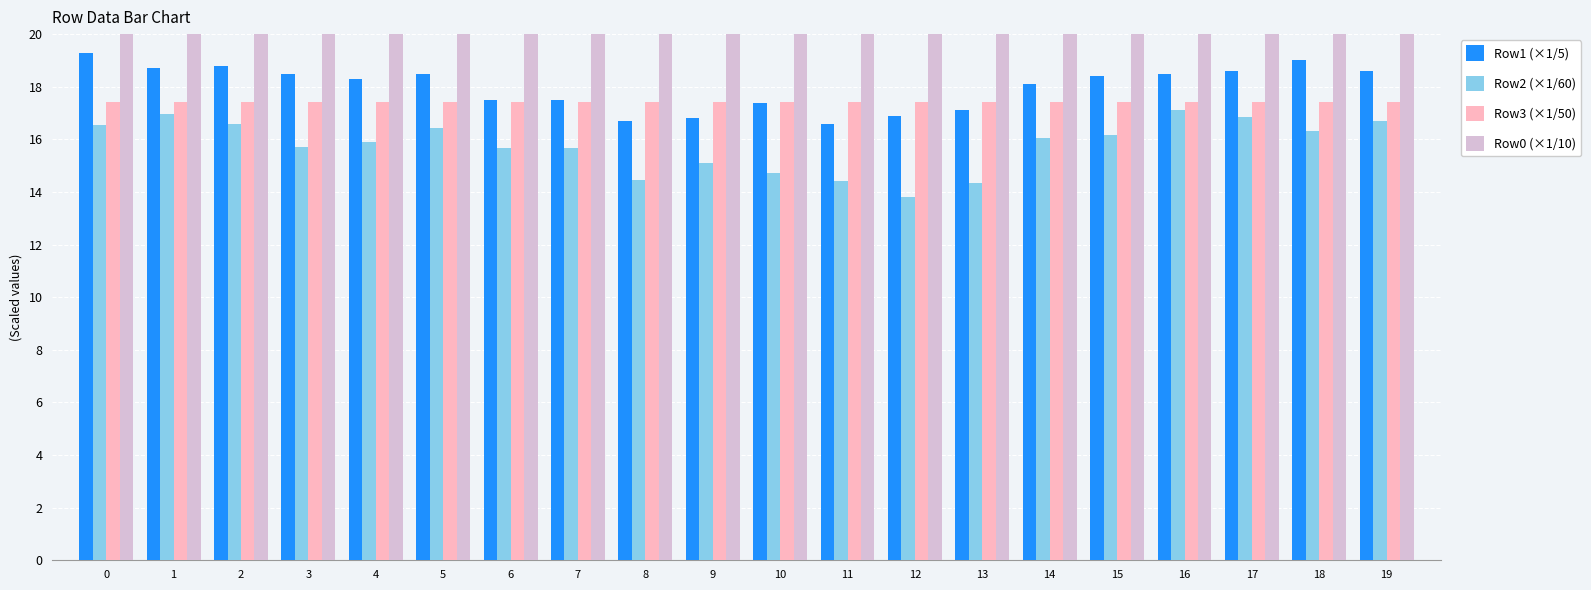

What is the total value across all series at 13?

72.4